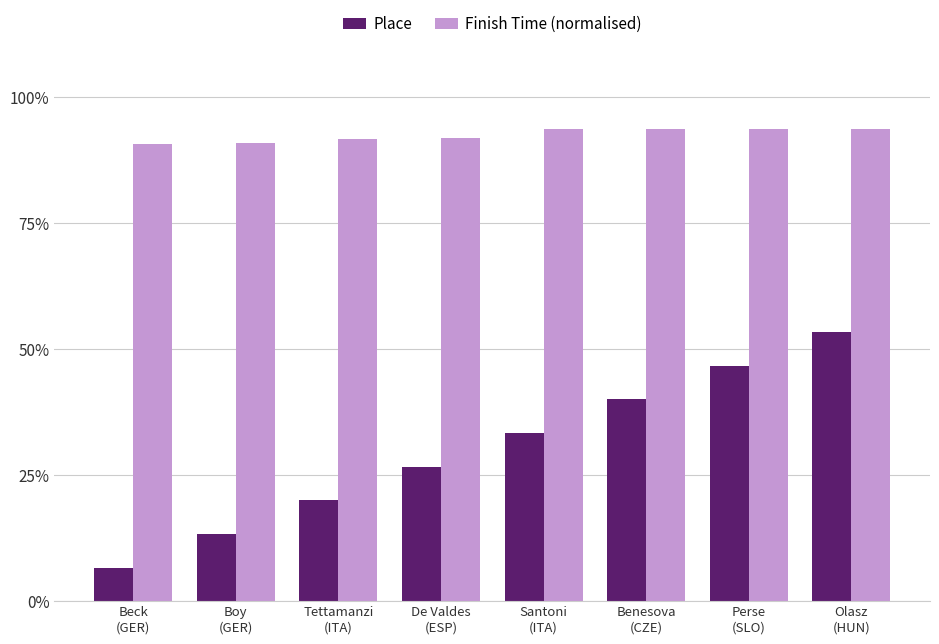

Is the value of Finish Time (normalised) at Olasz
(HUN) greater than the value of Place at Boy
(GER)?

Yes